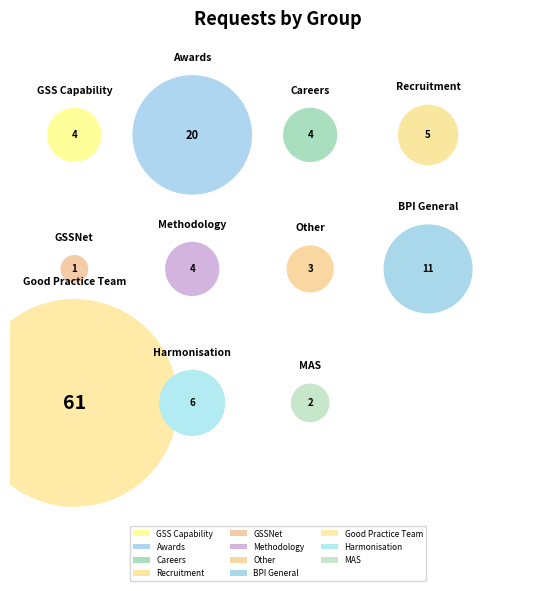

What portion of the pie excludes BPI General?

90.9%